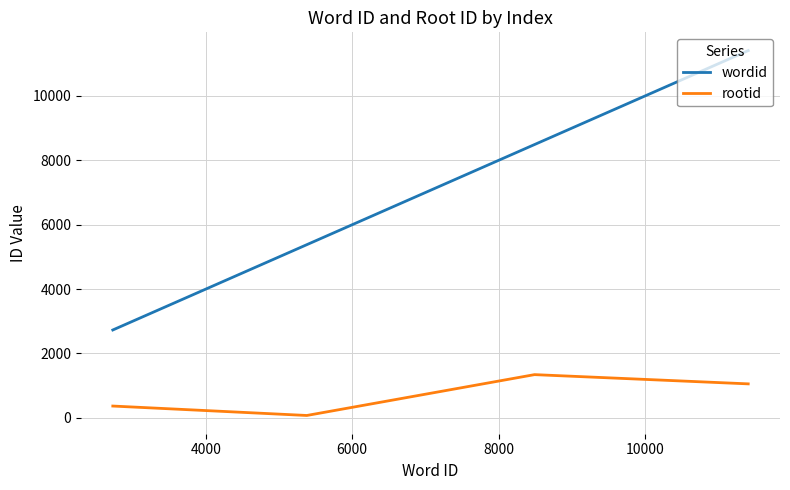

True or false: rootid has more than 0 points higher than both neighbors.

True